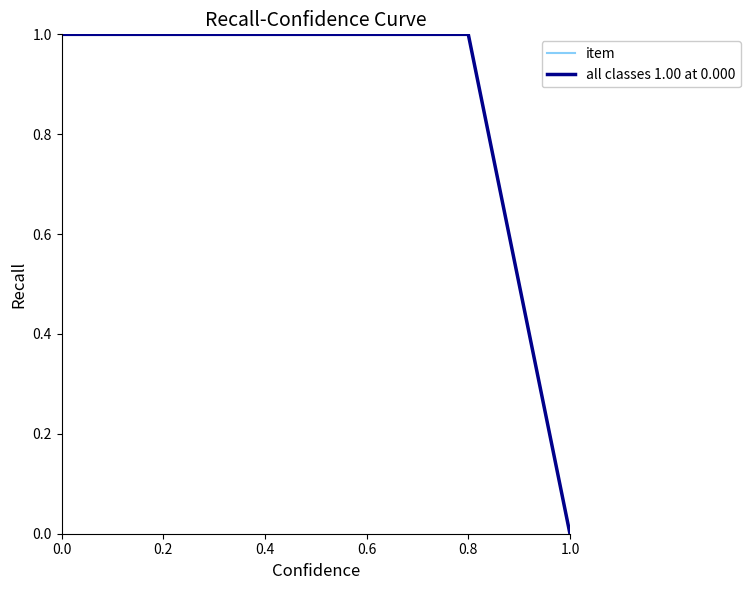

How many positive values does the all classes 1.00 at 0.000 series have?

4